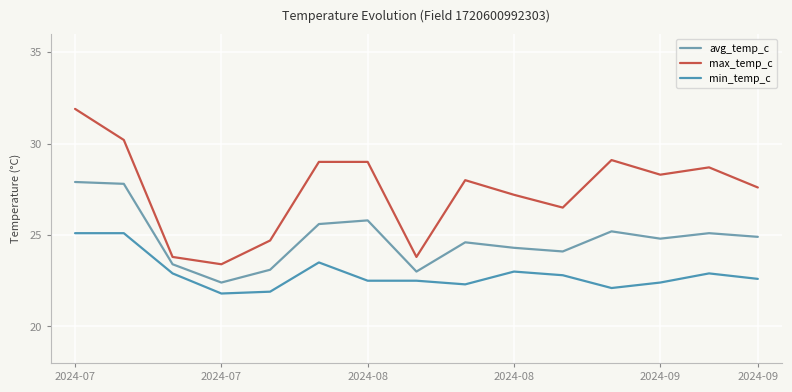

Which series has the largest range (max minus min)?

max_temp_c